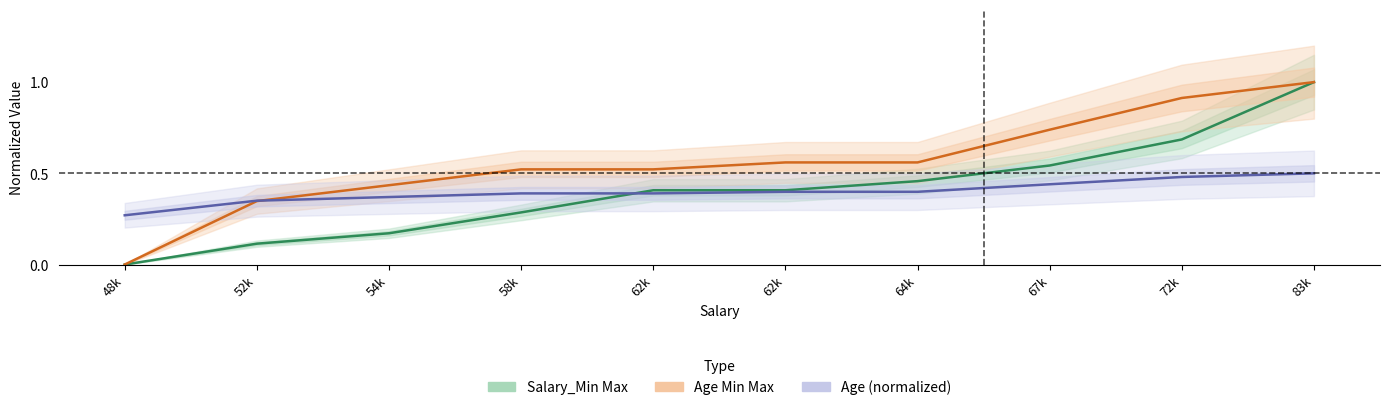

What is the spread (max minus min) of values at 54k?

0.3